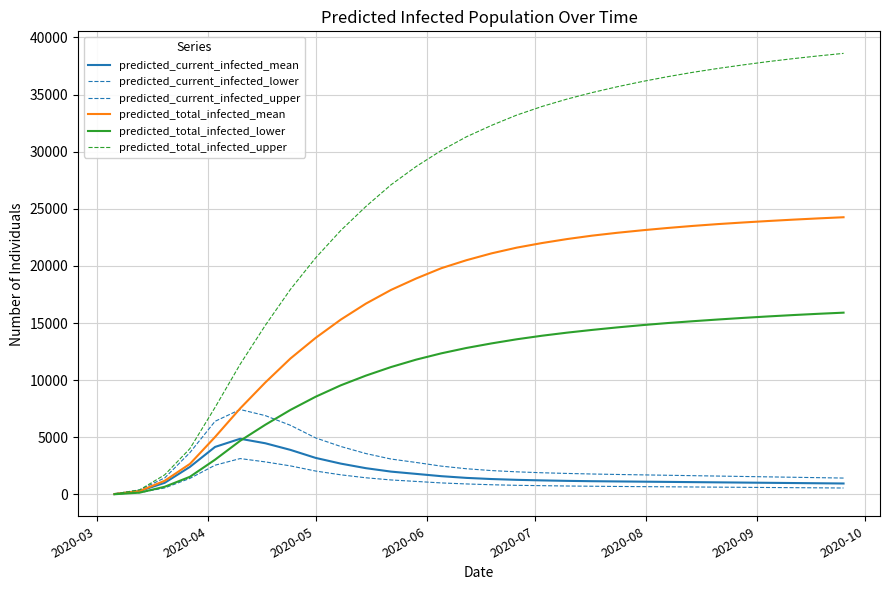

Rank the series by their maximum value, from lowest to highest.

predicted_current_infected_lower, predicted_current_infected_mean, predicted_current_infected_upper, predicted_total_infected_lower, predicted_total_infected_mean, predicted_total_infected_upper